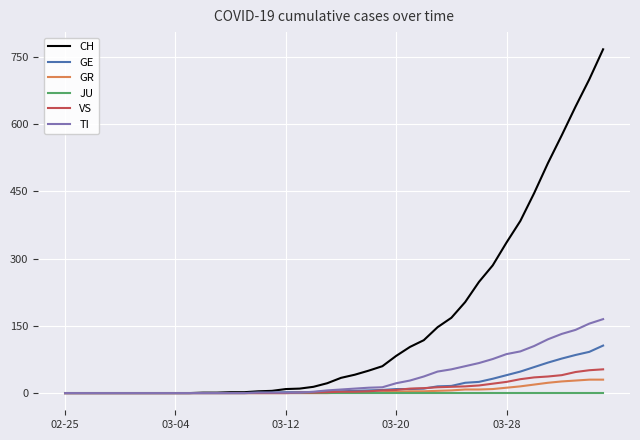

Which series has the widest spread of values?

CH